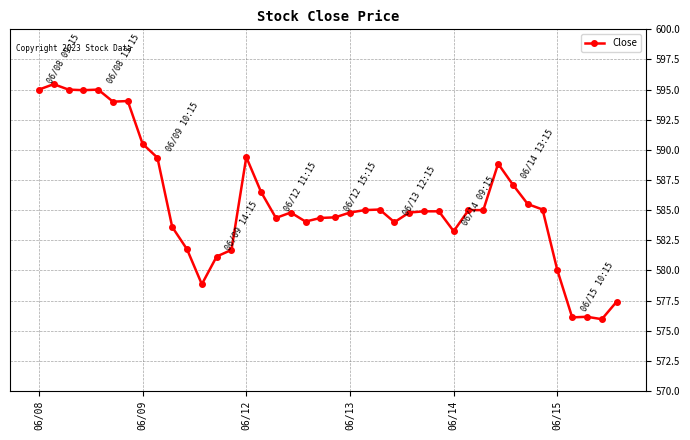

Does the chart display data point markers on the line(s)?

Yes